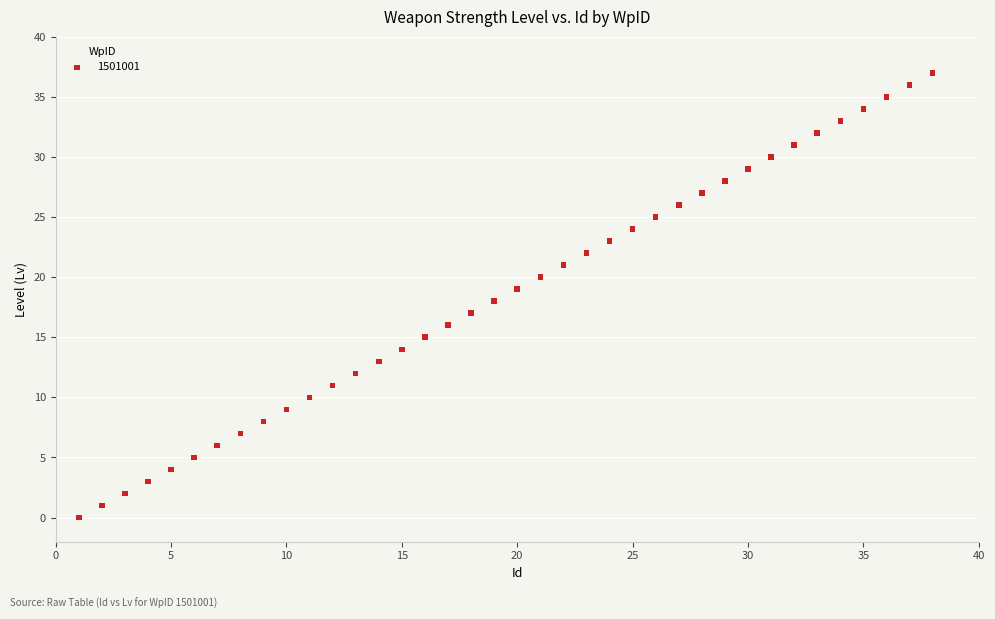

What is the range of Y values (max minus min)?

37